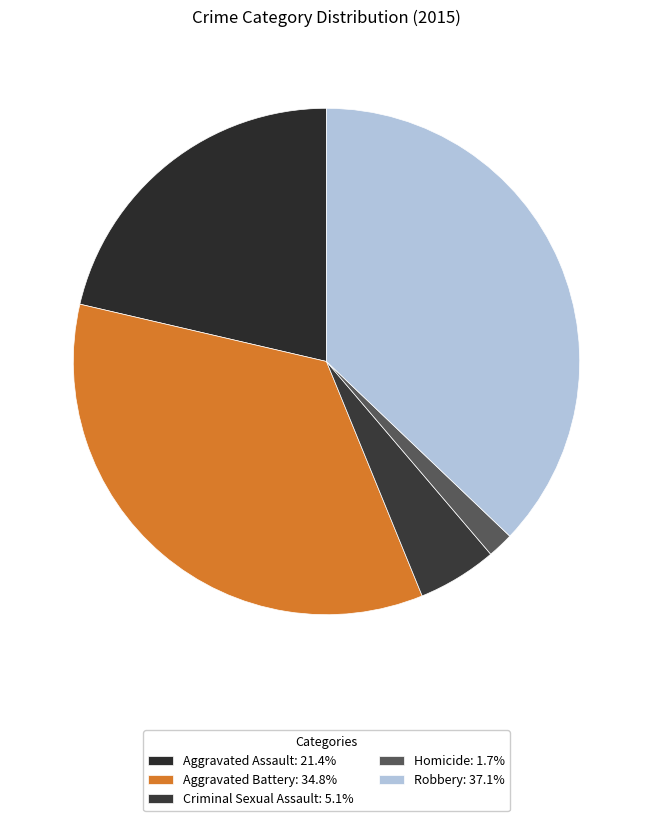

Count the number of slices in the pie.

5